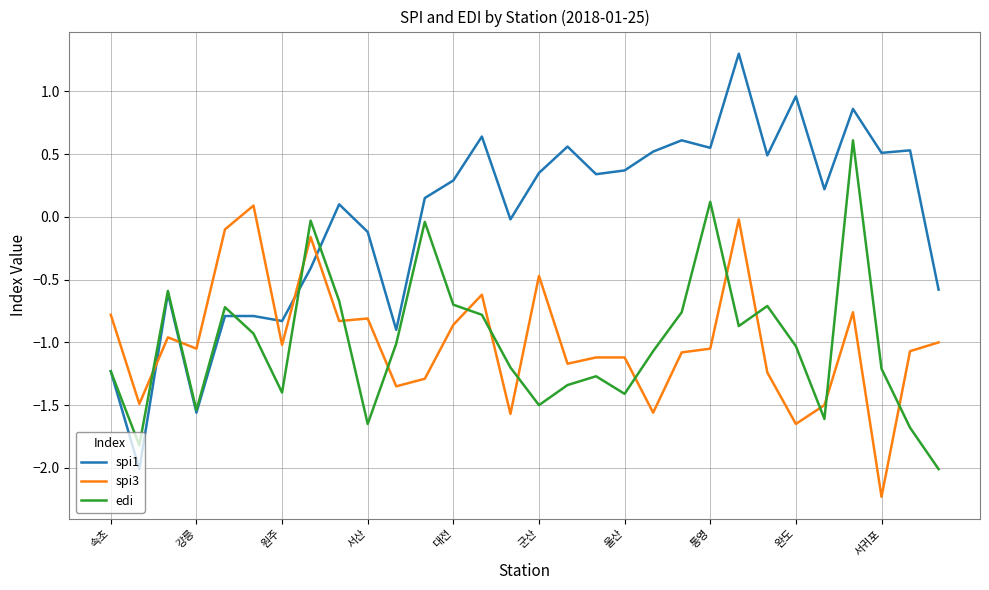

List the series in order of their peak value, lowest first.

spi3, edi, spi1